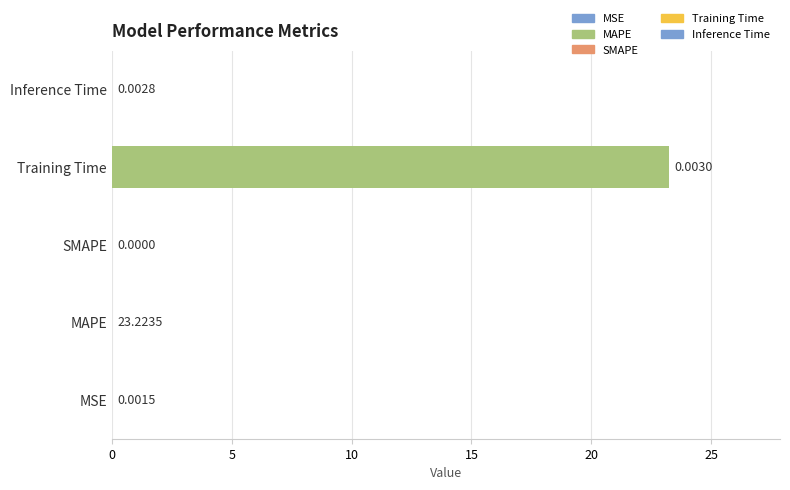

What is the sum of all values?

23.2